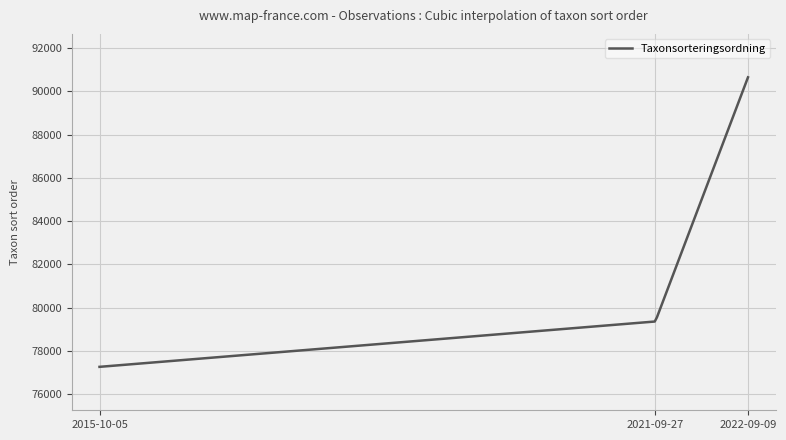

What is the average value?

79280.8